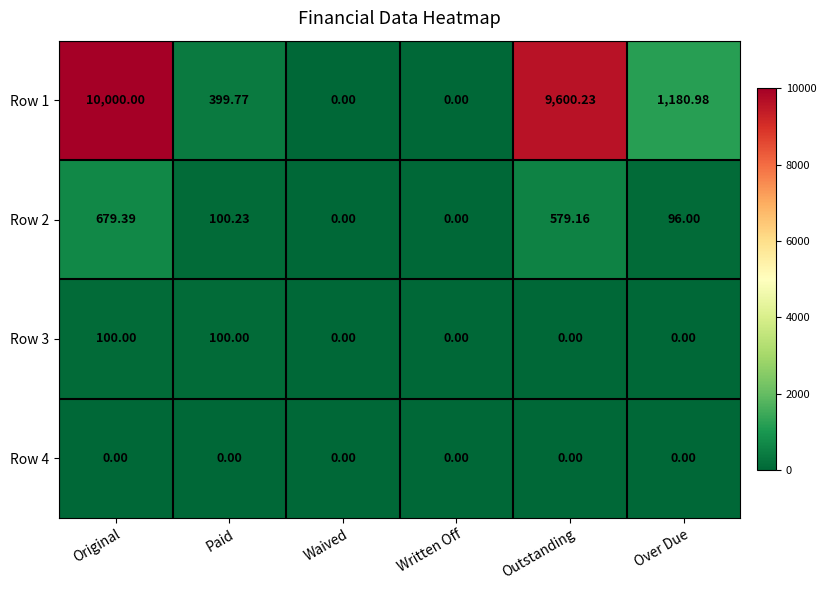

Which category has the highest value across all series?

Original